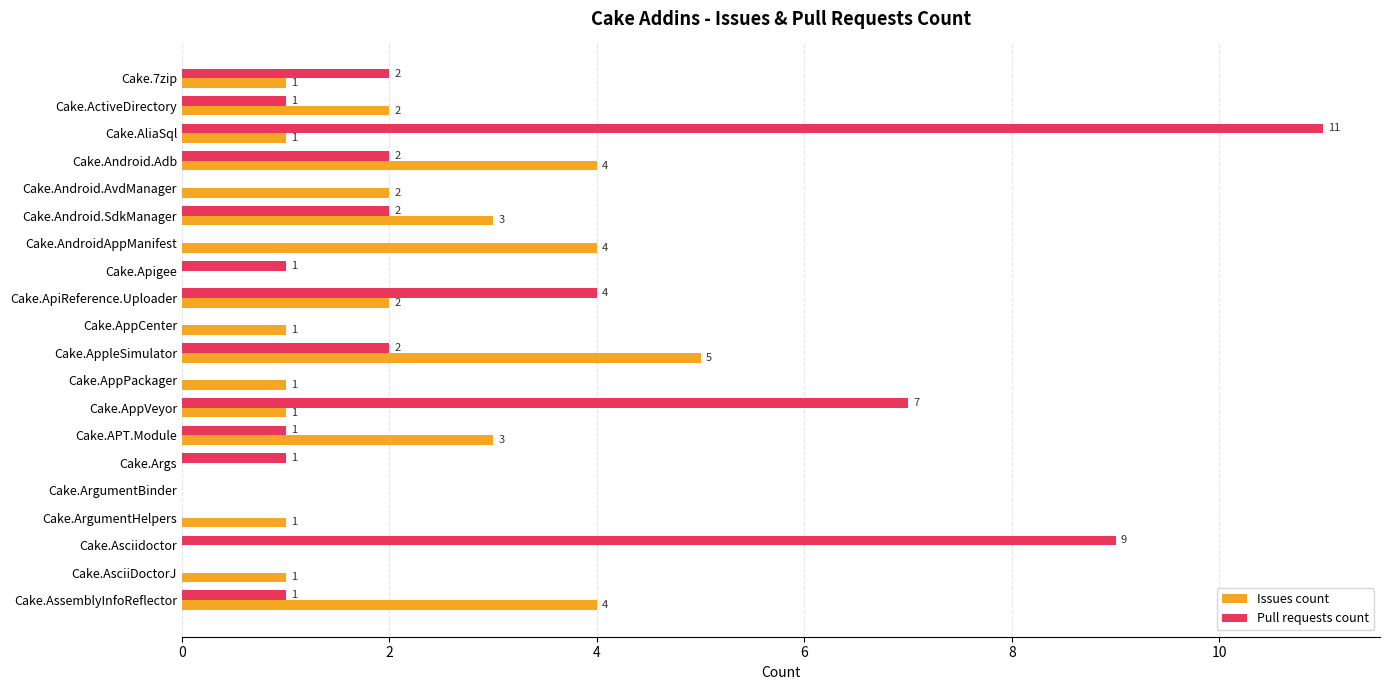

How many Issues count values are between 1 and 3?

12